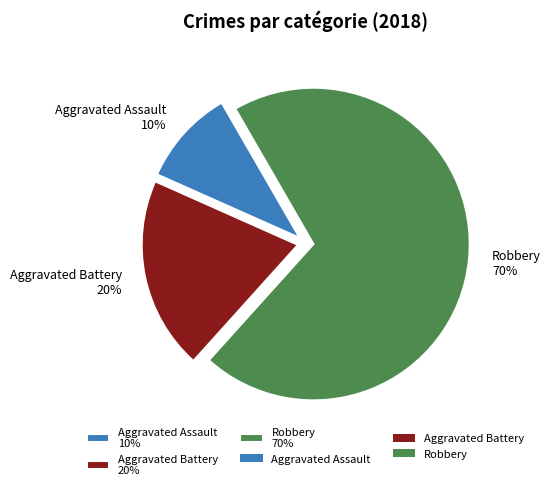

Which slice is the largest?

Robbery